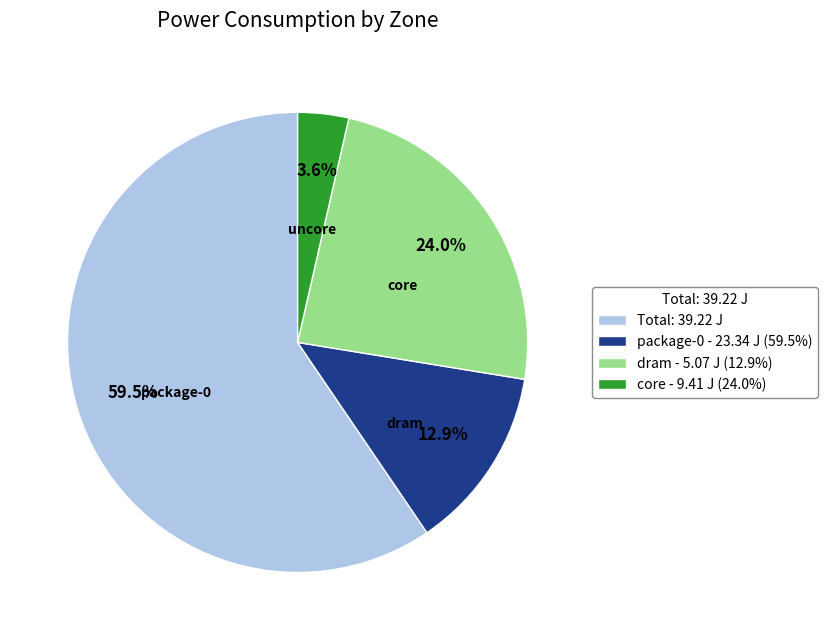

Does any single category account for the majority?

Yes